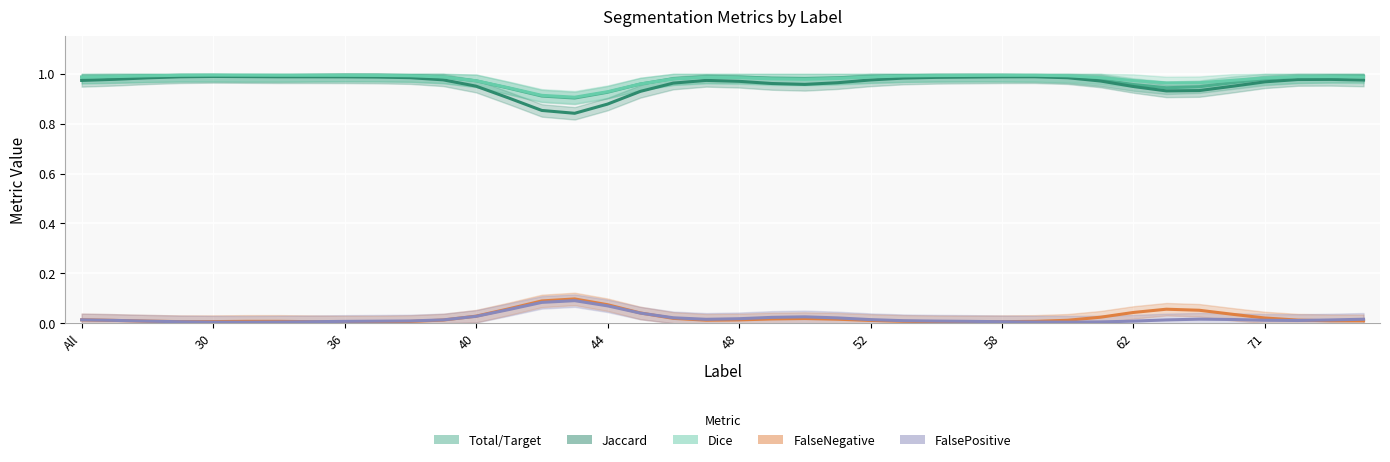

How many lines are shown in the chart?

5